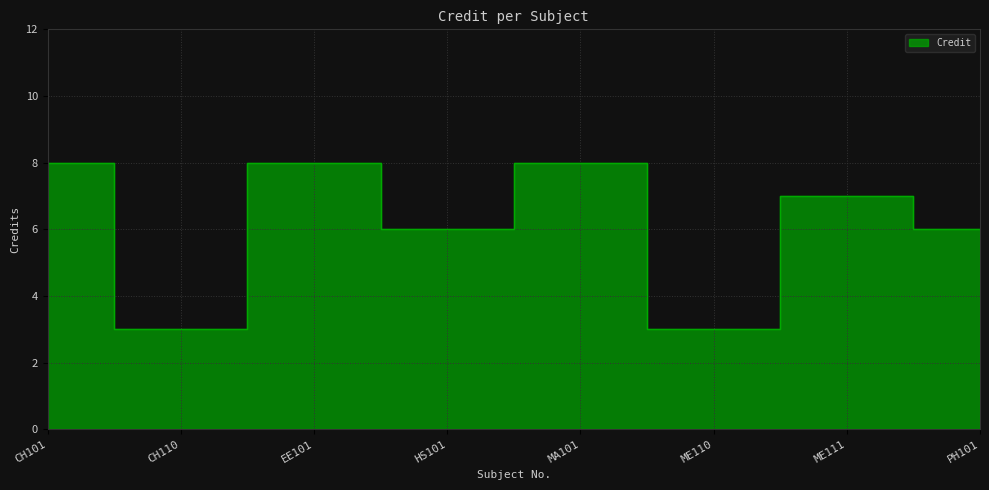

What is the label of the 8th point from the left?

PH101